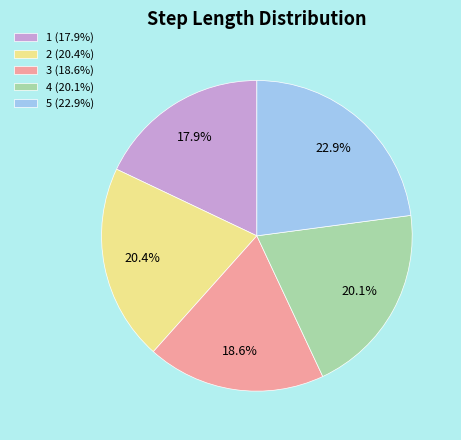

What percentage is NOT represented by 5?

77.1%